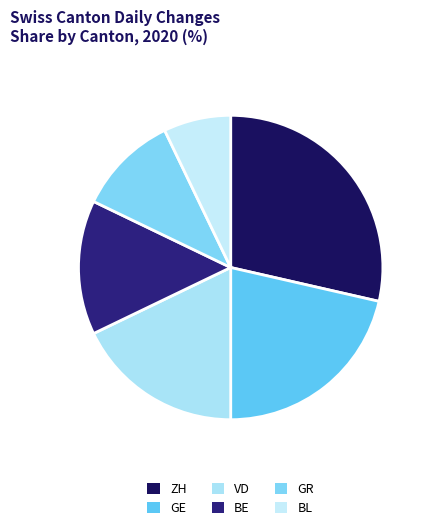

How many segments does this pie chart have?

6